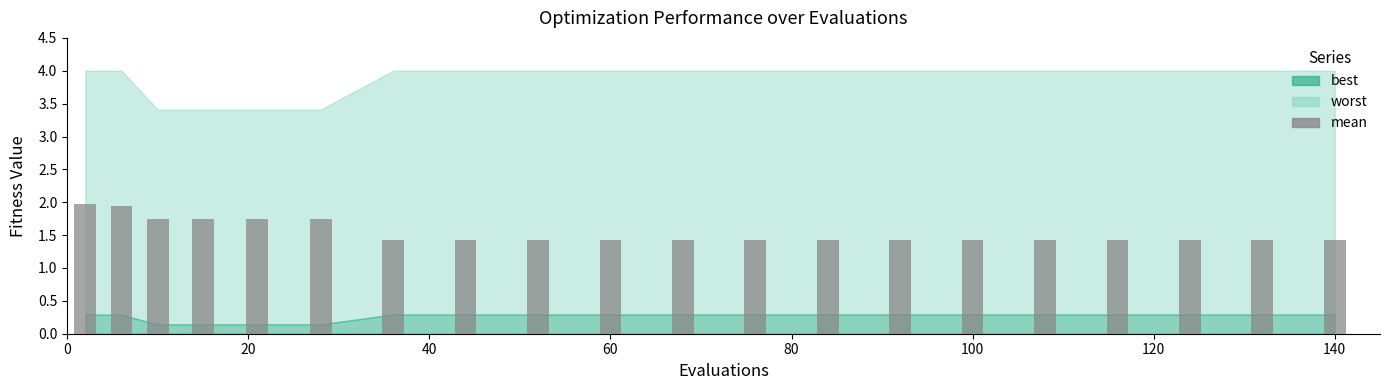

What is the value of the 12th bar from the left?

1.4